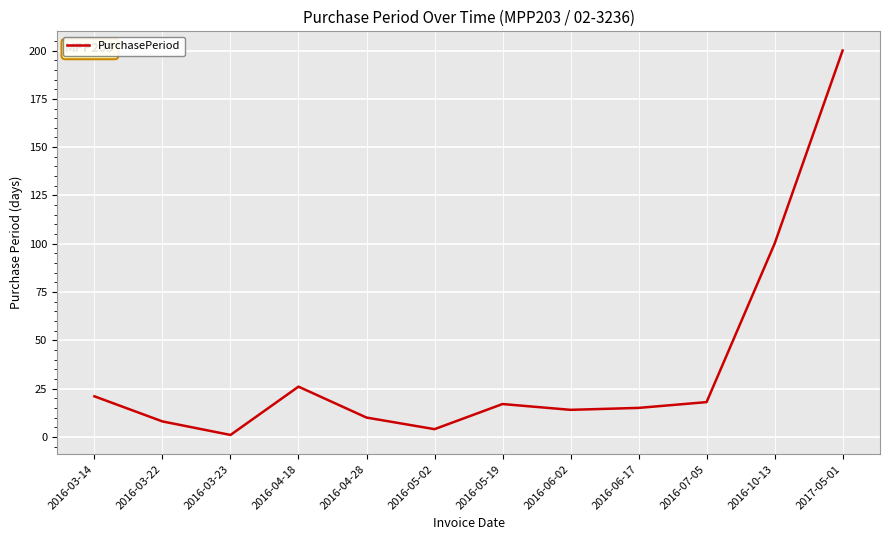

What is the difference between the maximum and minimum values?

199